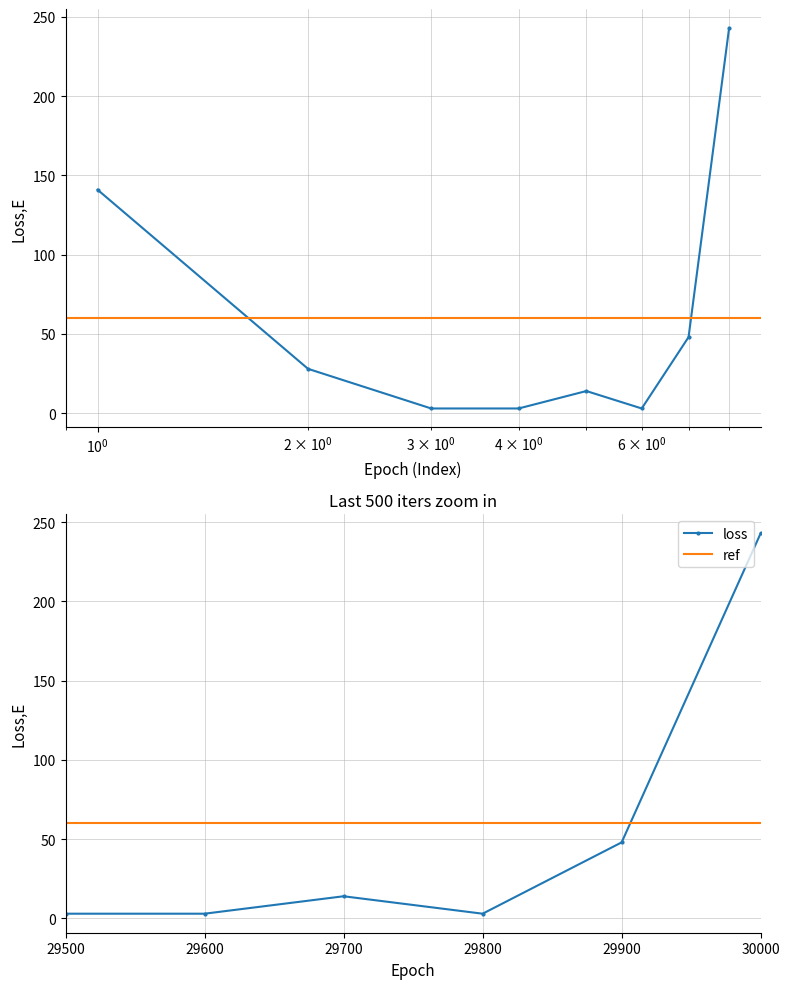

At which label is loss closest to 123?

29900